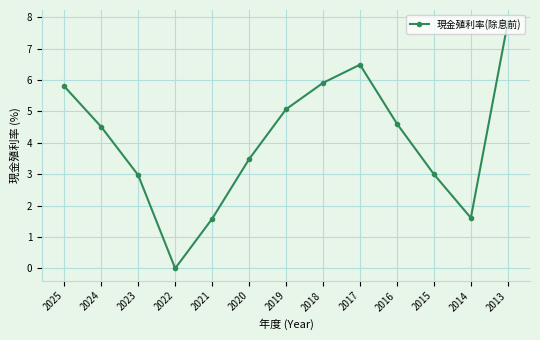

Is it true that the value at 2014 is 1.6?

True